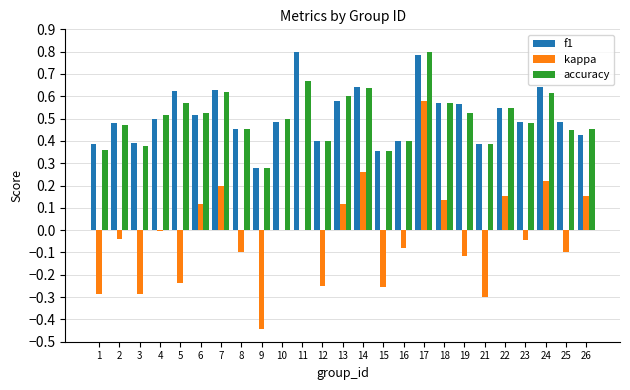

Which series changed the most between 10 and 13?

kappa